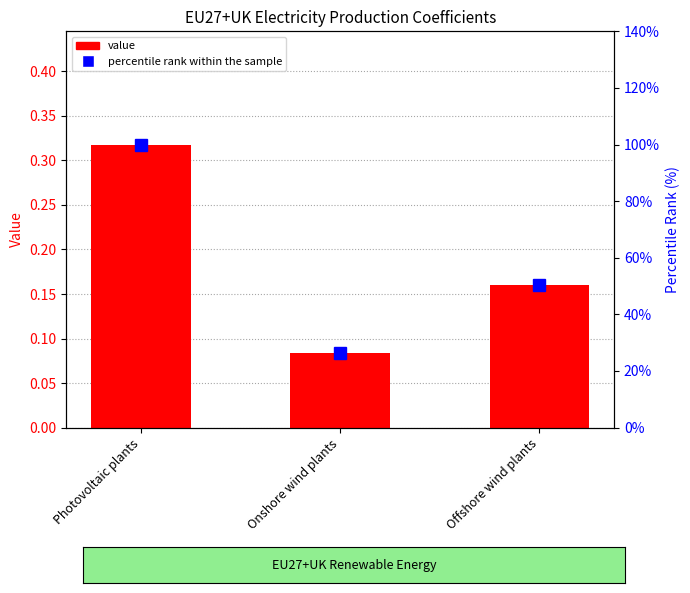

What position from the right is Offshore wind plants?

1